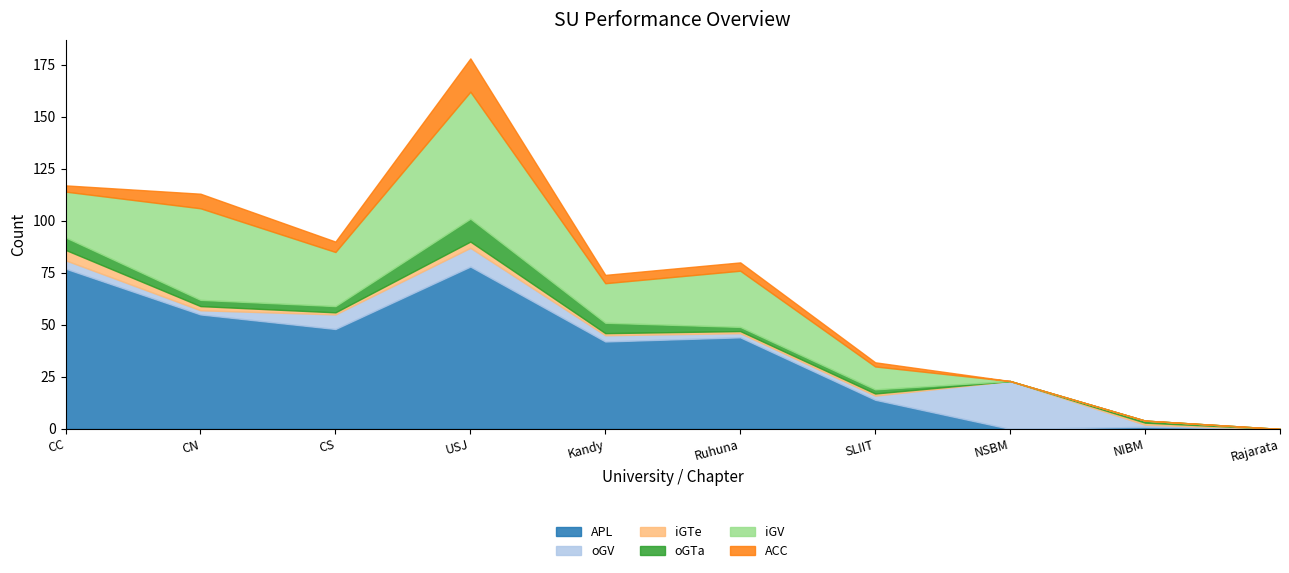

True or false: iGTe and iGV intersect in this chart.

False